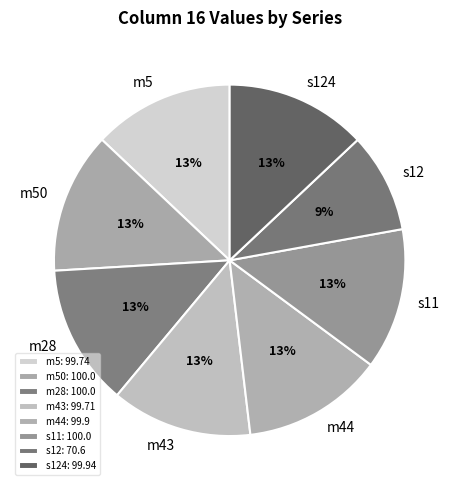

What is the ratio of the value at m44 to the value at s12?

1.4